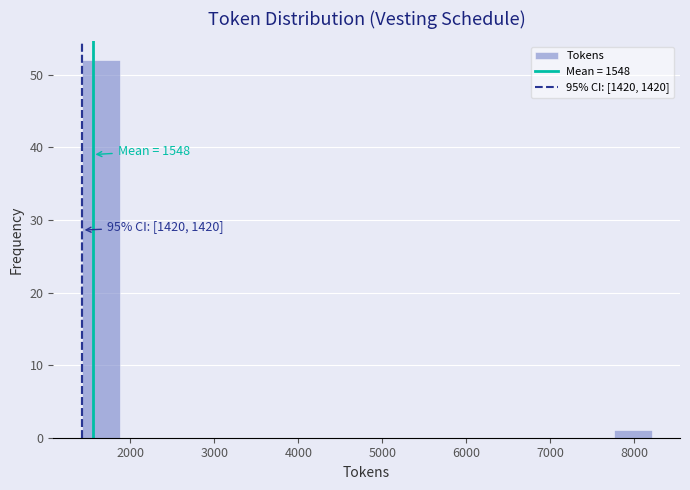

Over which range of the x-axis is the bar tallest?

1400 to 1900